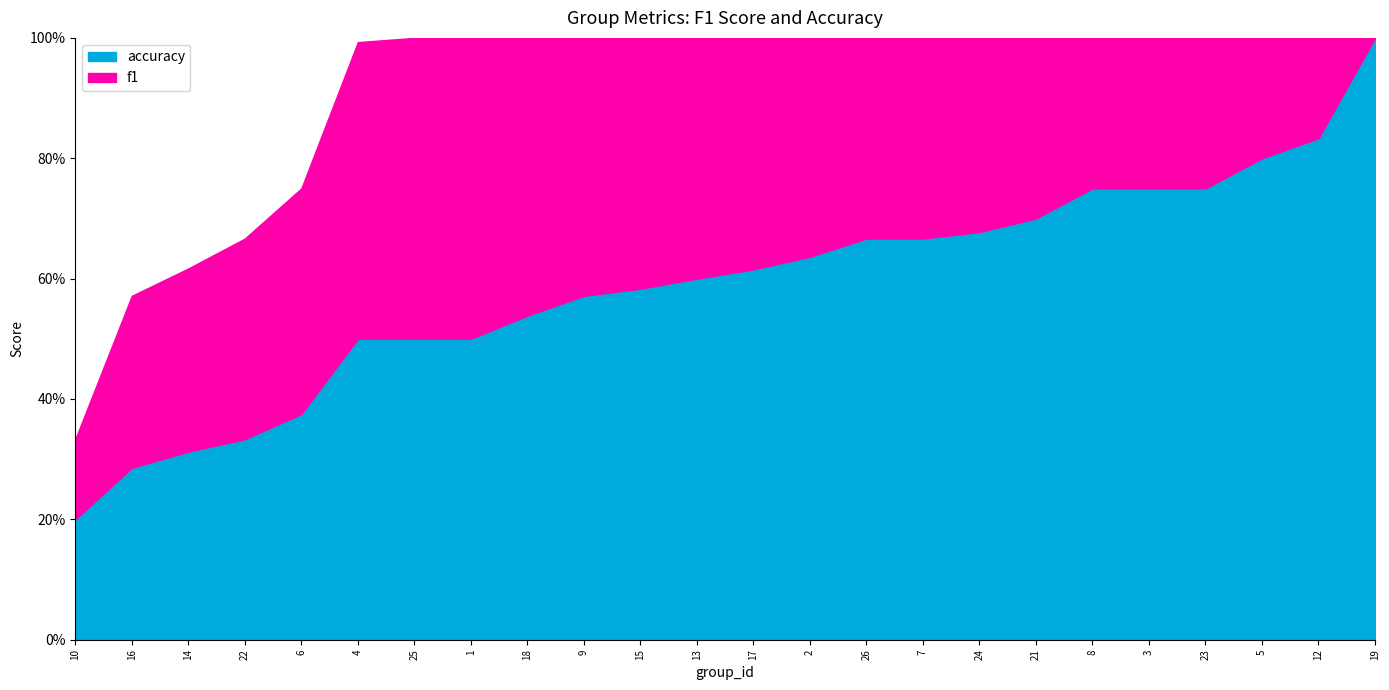

Which label corresponds to the largest value in the chart?

19